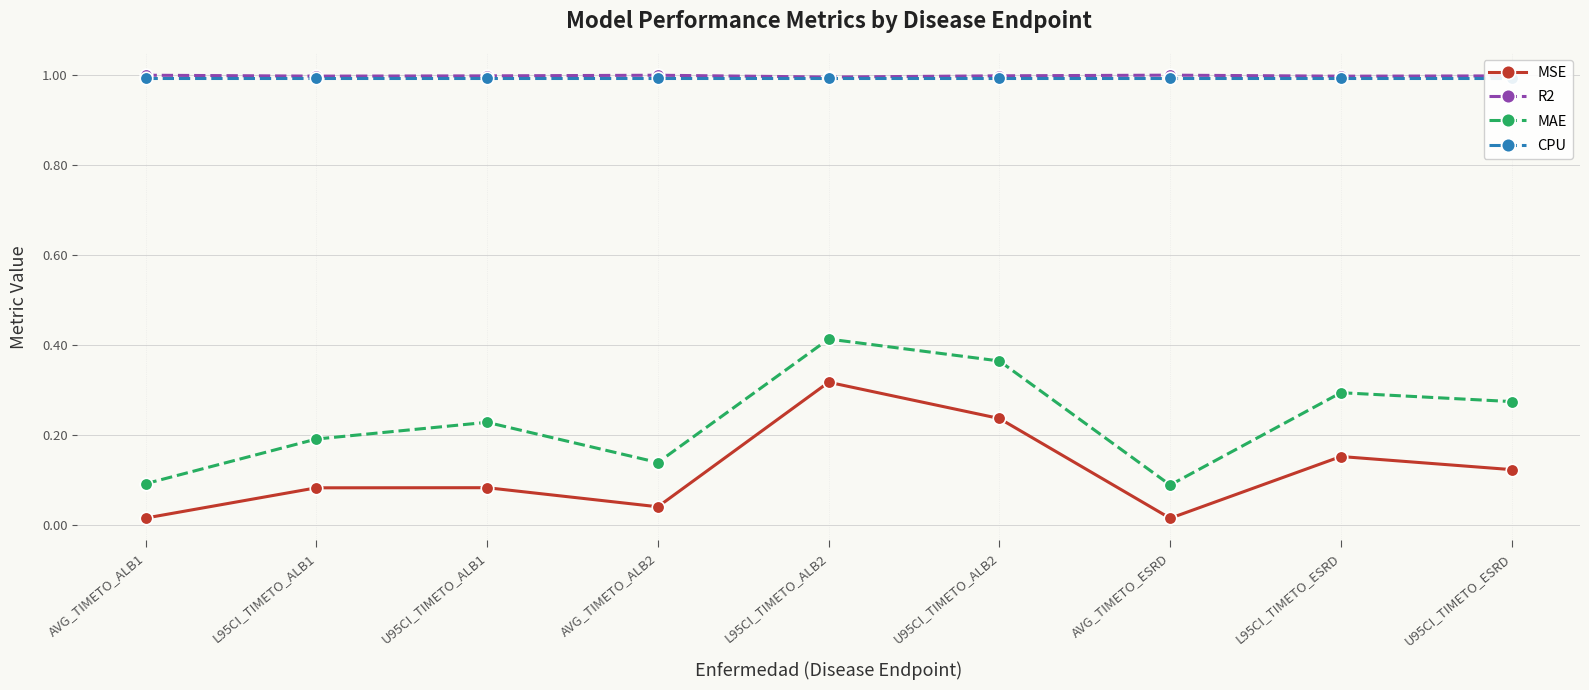

Count the number of categories in the chart.

9